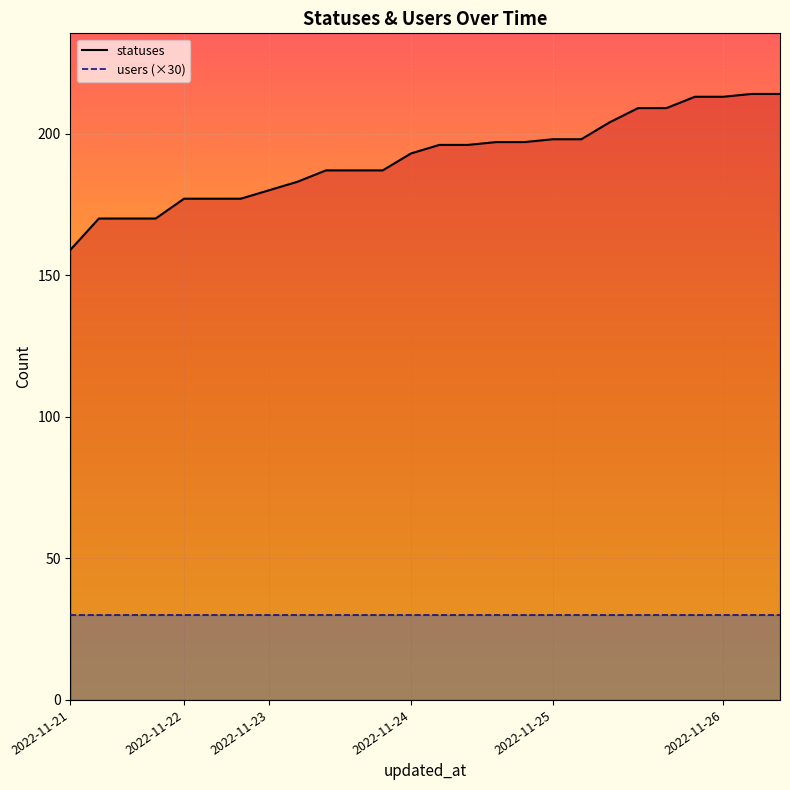

Reading left to right, list all the values displayed in this chart.

159	170	170	170	177	177	177	180	183	187	187	187	193	196	196	197	197	198	198	204	209	209	213	213	214	214